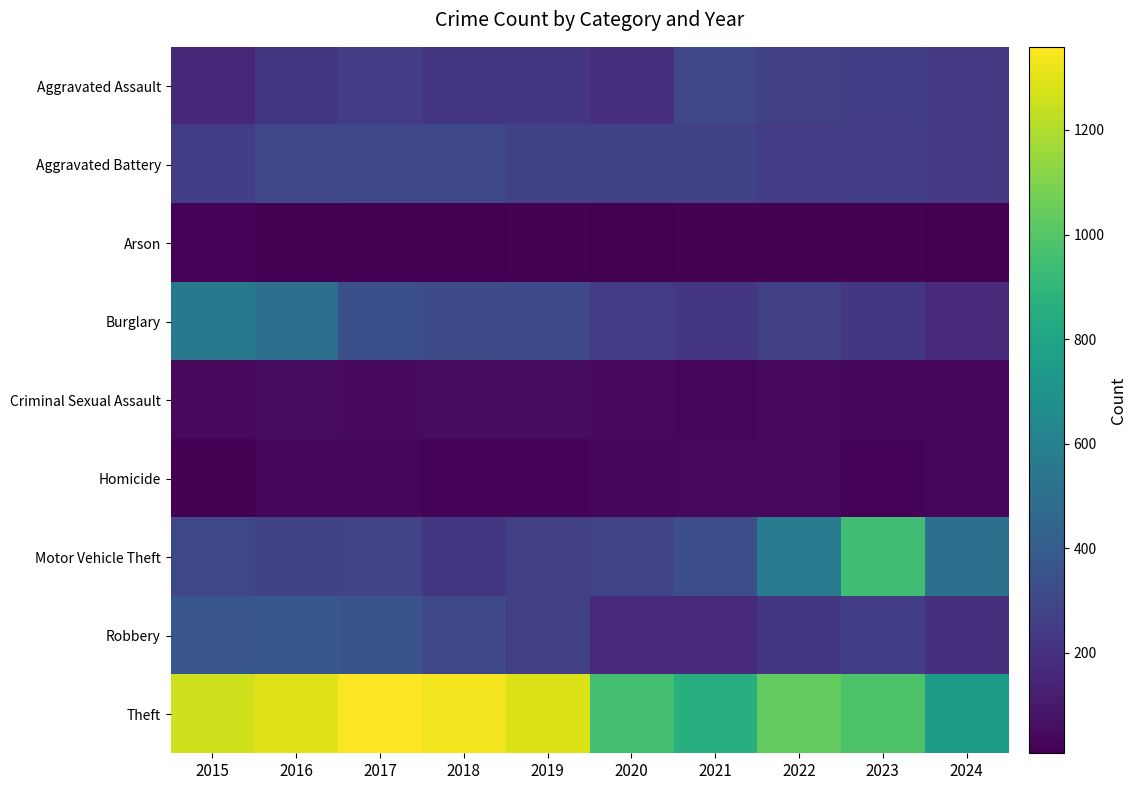

At which category is the sum across all series the highest?

2016